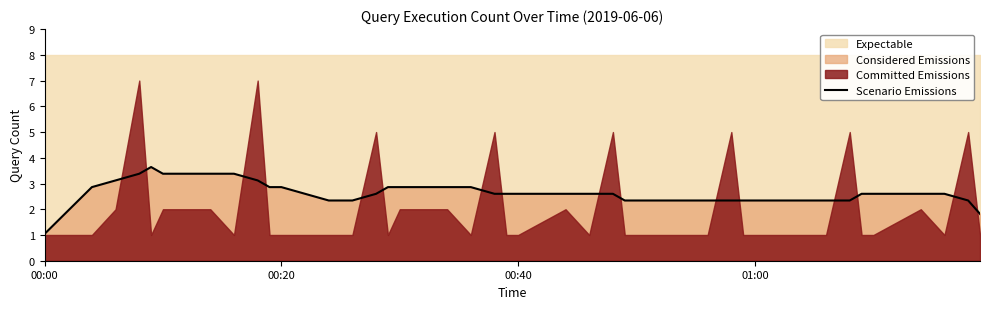

What is the highest value of the Scenario Emissions series?

3.6